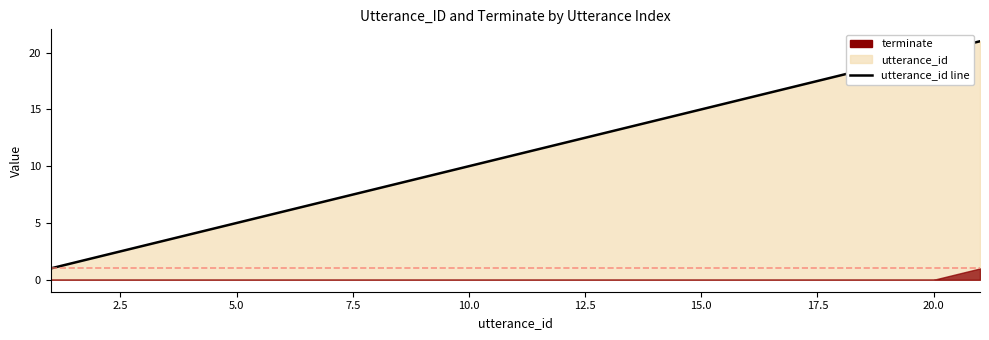

True or false: the data has more than 0 interior local peaks.

False